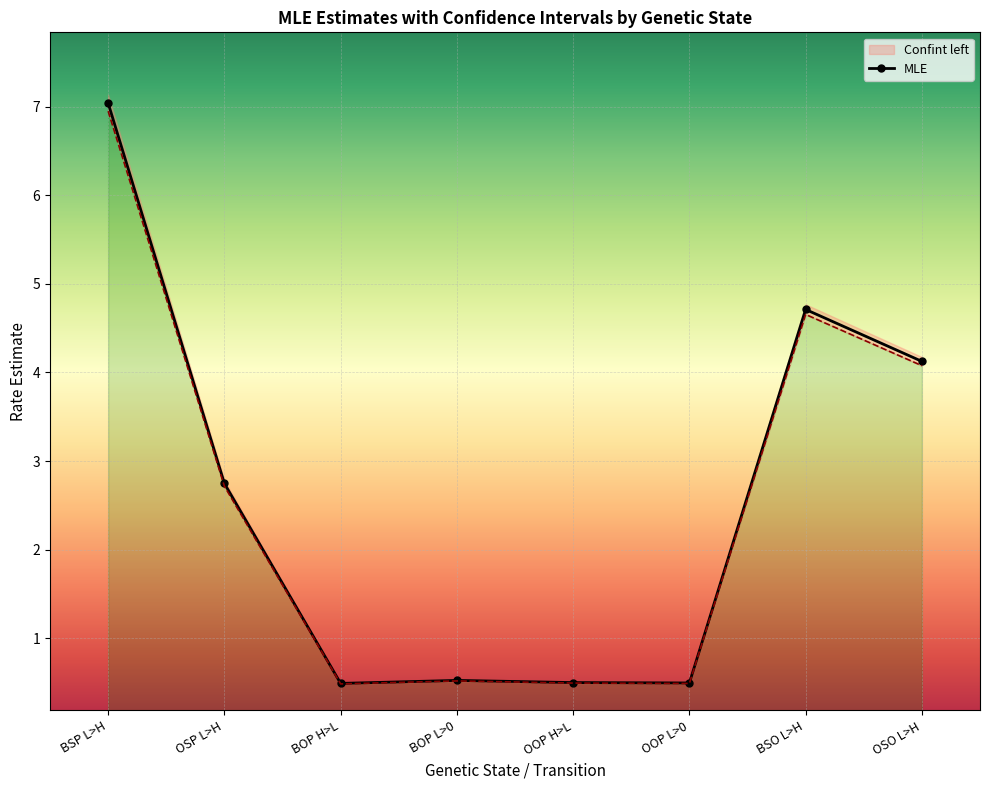

Rank the series at OSP L>H from highest to lowest value.

MLE, Confint left